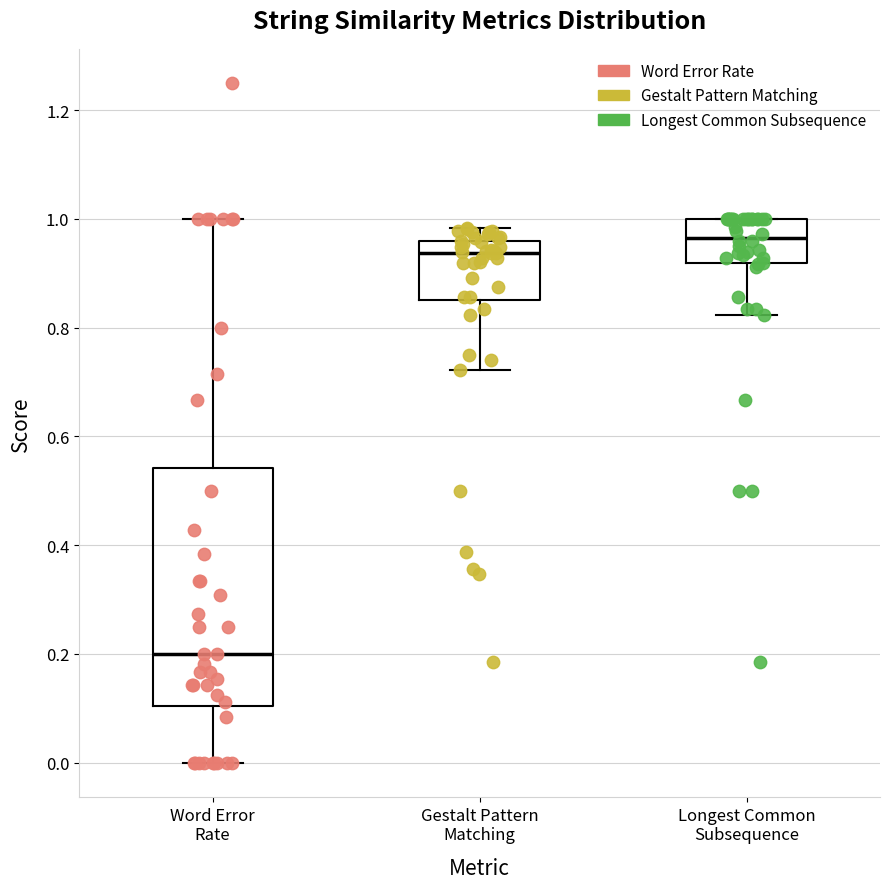

Reading left to right, read every box against the y-axis: the position of its median line, the range the box covers, and the ends of its whiskers. The values are not printed on the chart, so give them approximately, as read against the axis.

Word Error Rate: median 0.20, box 0.10 to 0.54, whiskers 0.00 to 1.00
Gestalt Pattern Matching: median 0.94, box 0.86 to 0.96, whiskers 0.72 to 0.98
Longest Common Subsequence: median 0.96, box 0.92 to 1.00, whiskers 0.82 to 1.00